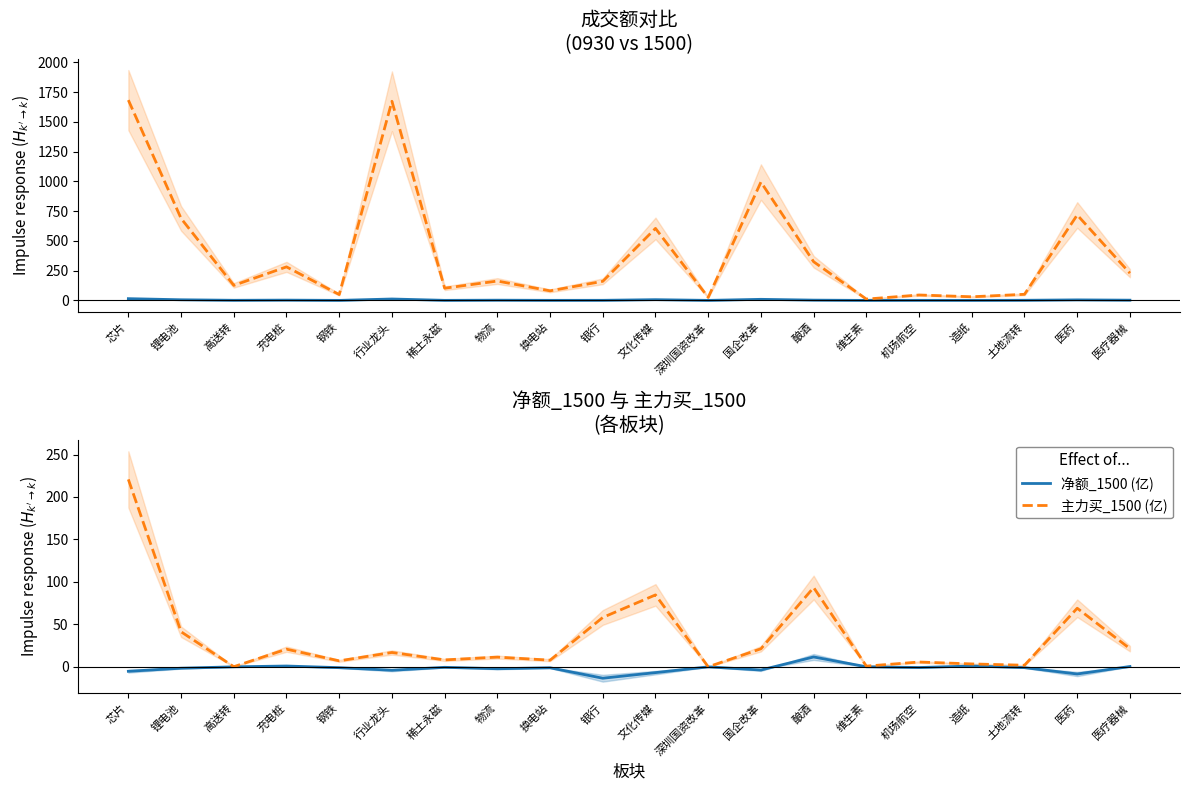

What is the sum of the 成交额_1500 (亿) values at 造纸 and 酿酒?

355.7